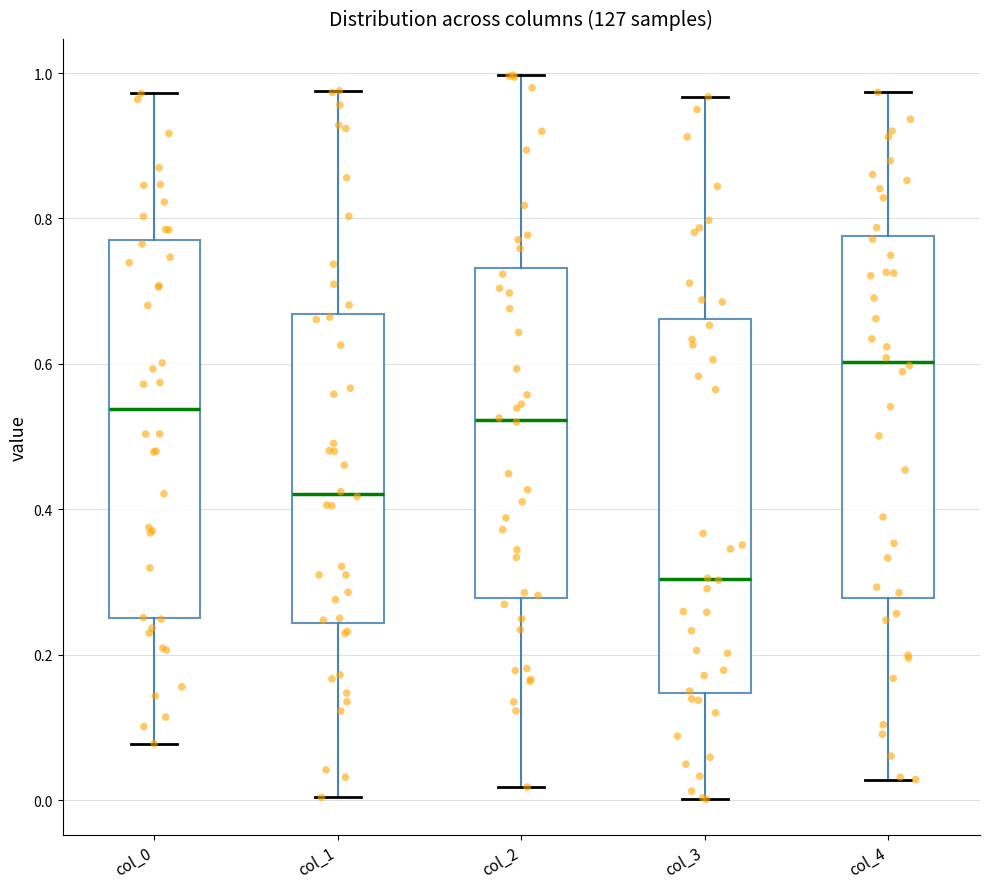

Reading left to right, read every box against the y-axis: the position of its median line, the range the box covers, and the ends of its whiskers. The values are not printed on the chart, so give them approximately, as read against the axis.

col_0: median 0.54, box 0.26 to 0.76, whiskers 0.08 to 0.98
col_1: median 0.42, box 0.24 to 0.66, whiskers 0.00 to 0.98
col_2: median 0.52, box 0.28 to 0.74, whiskers 0.02 to 1.00
col_3: median 0.30, box 0.14 to 0.66, whiskers 0.00 to 0.96
col_4: median 0.60, box 0.28 to 0.78, whiskers 0.02 to 0.98